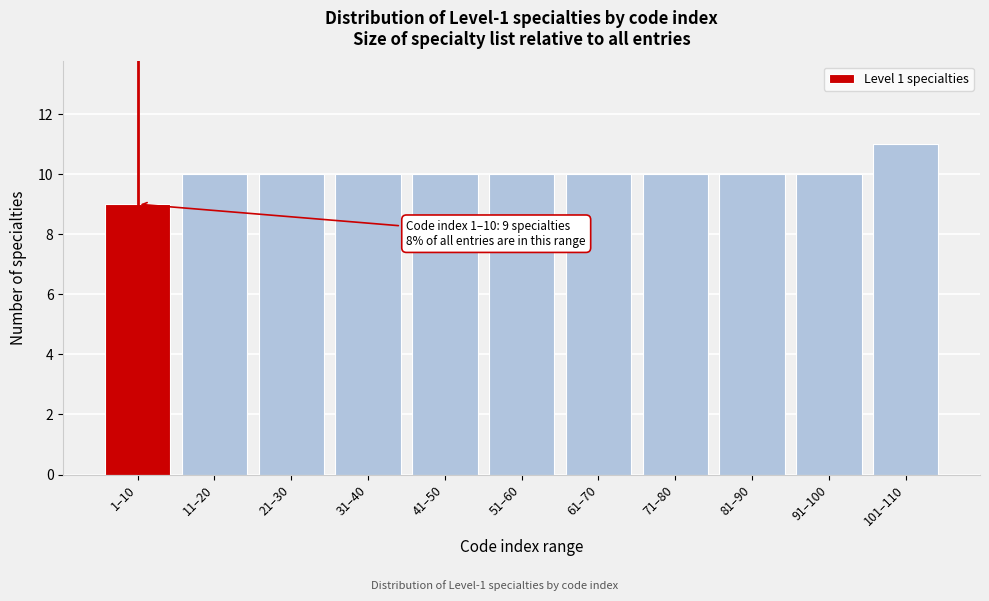

Reading left to right, list all the values displayed in this chart.

9	10	10	10	10	10	10	10	10	10	11